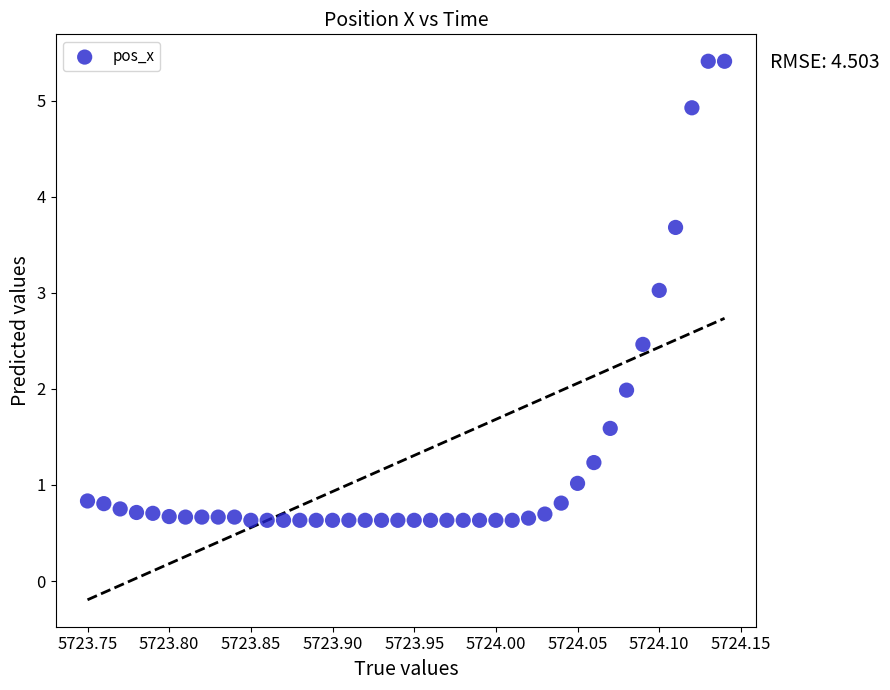

What is the range of Y values (max minus min)?

4.8